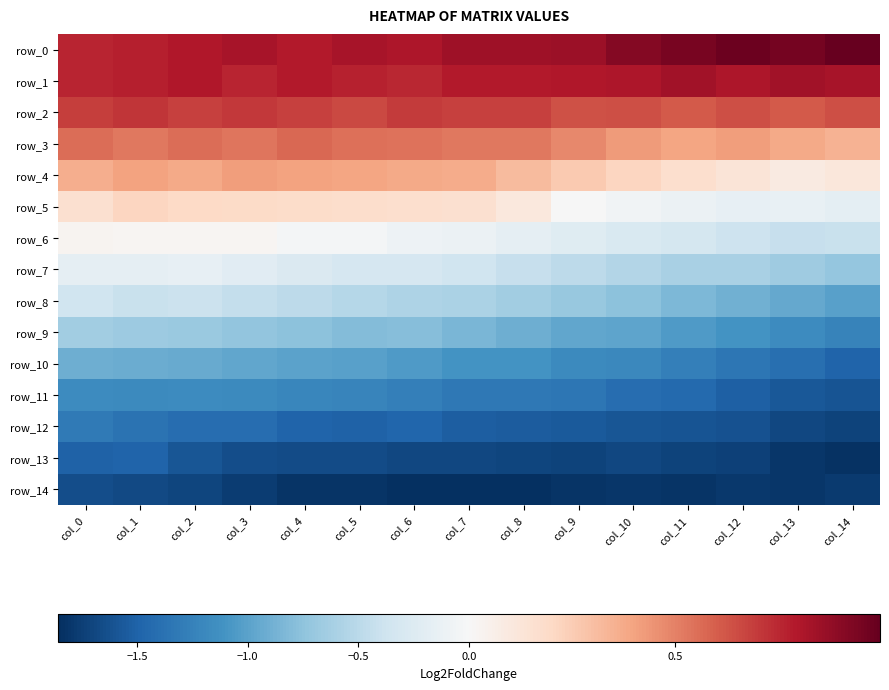

What is the sum of the row_12 values at col_1 and col_6?

-2.8